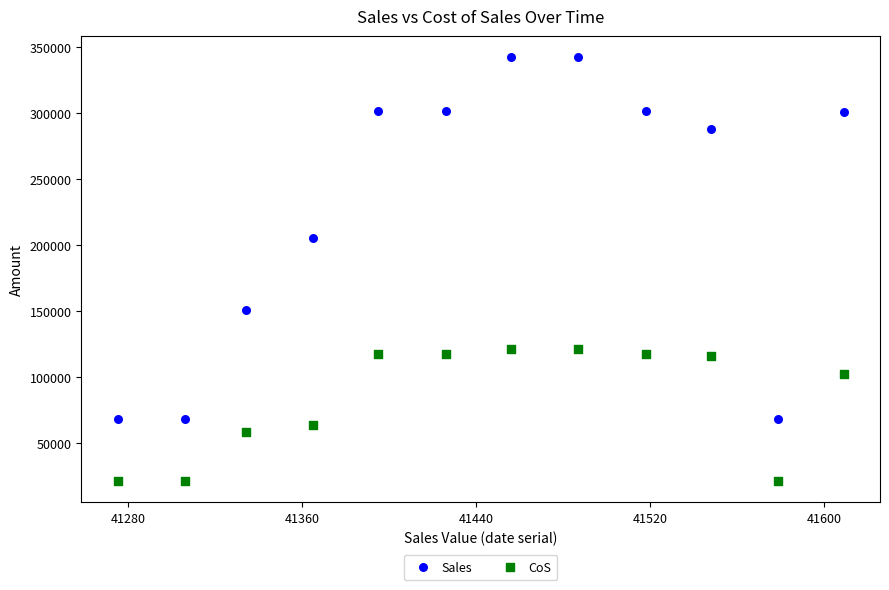

Which series reaches the maximum Y coordinate?

Sales